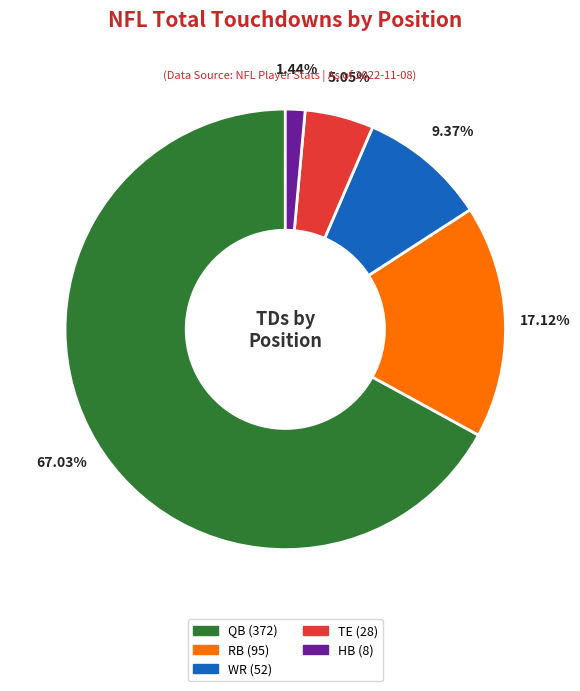

What is the smallest slice in the pie chart?

HB